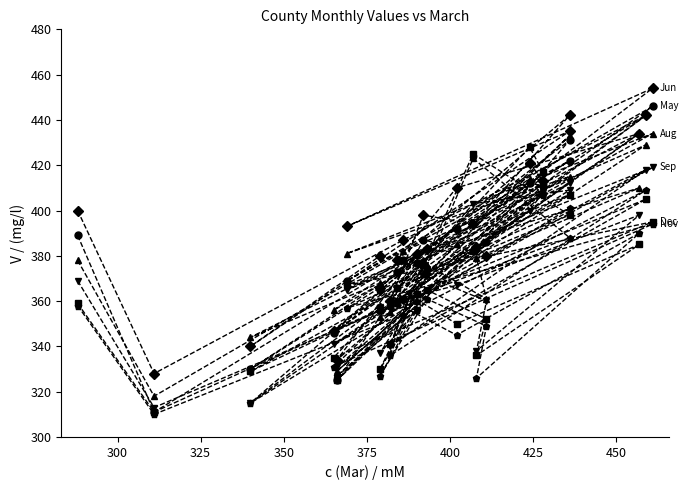

Is the value of Nov at 275 greater than the value of Jun at 350?

No